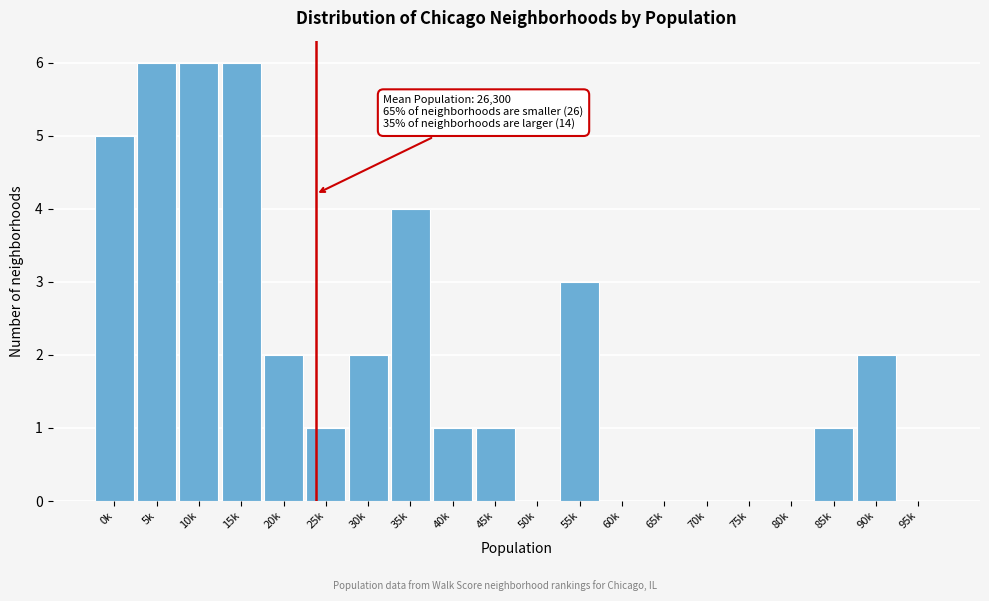

Reading right to left, list all the values displayed in this chart.

95k=0	90k=2	85k=1	80k=0	75k=0	70k=0	65k=0	60k=0	55k=3	50k=0	45k=1	40k=1	35k=4	30k=2	25k=1	20k=2	15k=6	10k=6	5k=6	0k=5